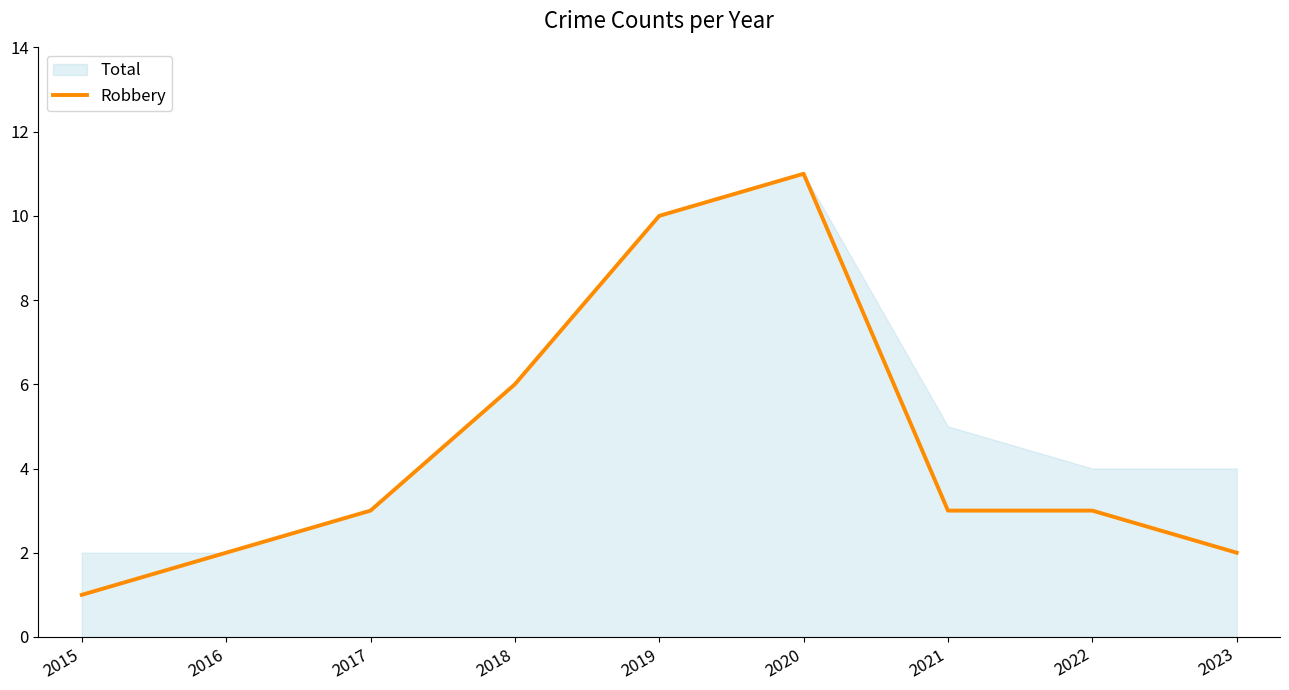

Reading left to right, what are all the values shown in this chart?

1	2	3	6	10	11	3	3	2